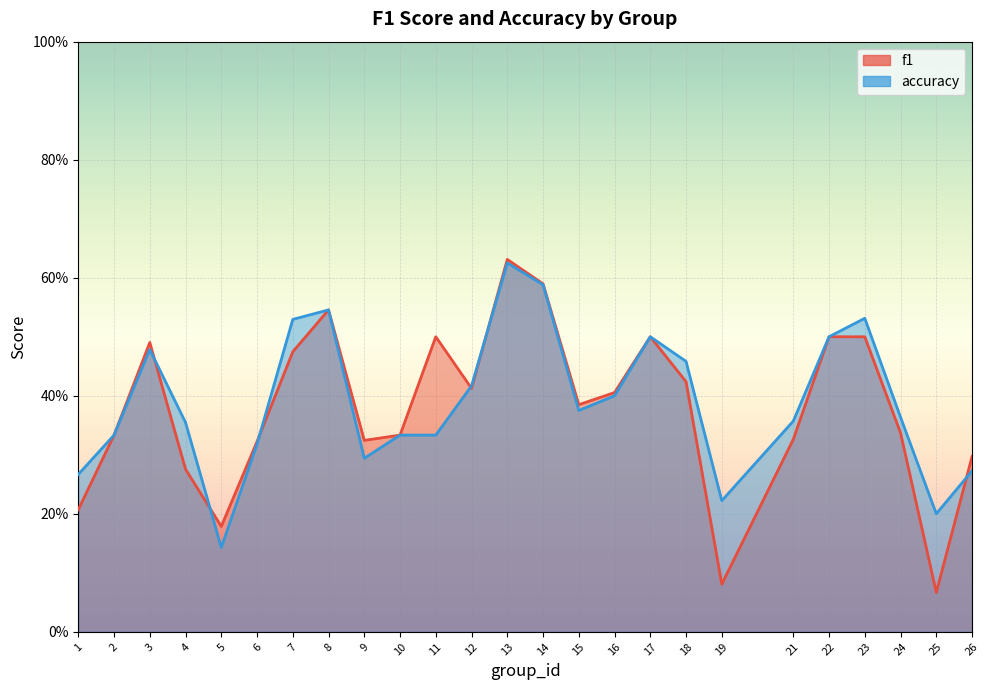

True or false: f1 and accuracy cross at least once.

True